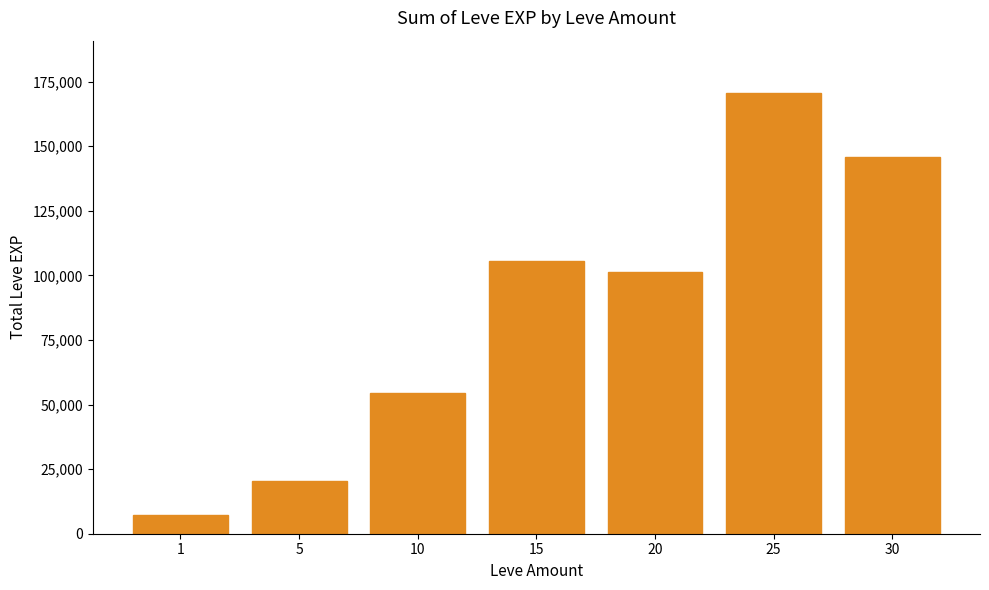

Rank the categories by value from highest to lowest.

25, 30, 15, 20, 10, 5, 1